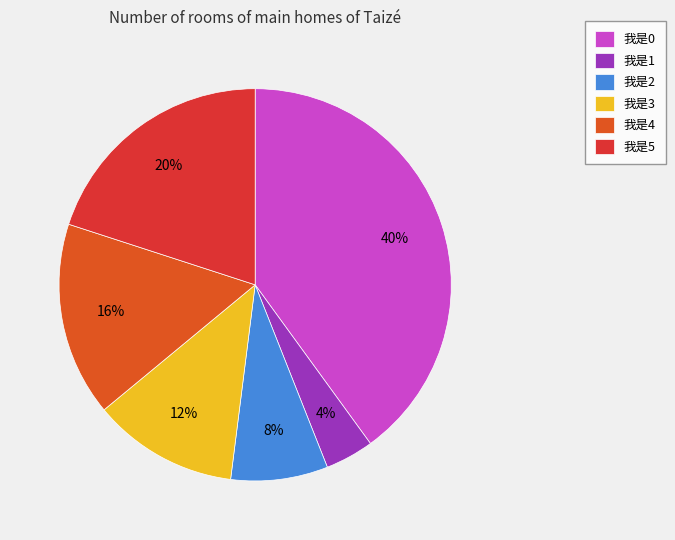

Does 我是3 represent more than half of the total?

No